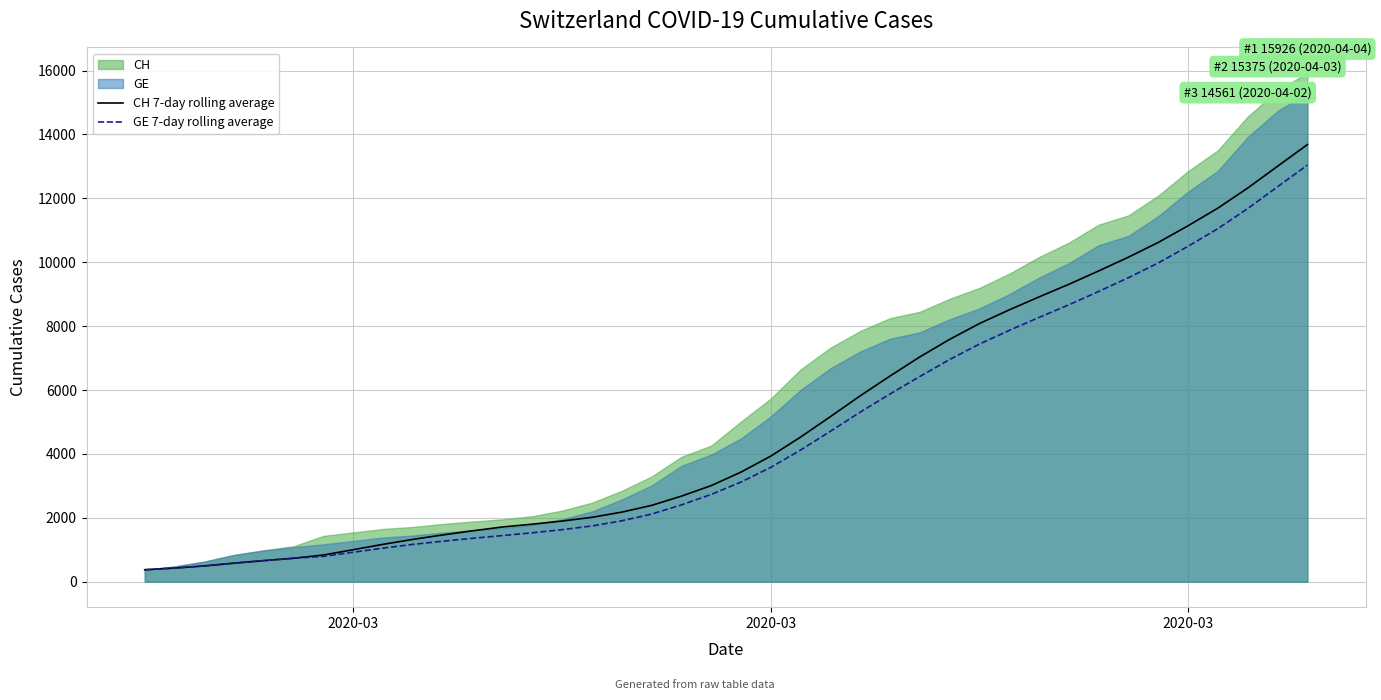

How many lines are shown in the chart?

2